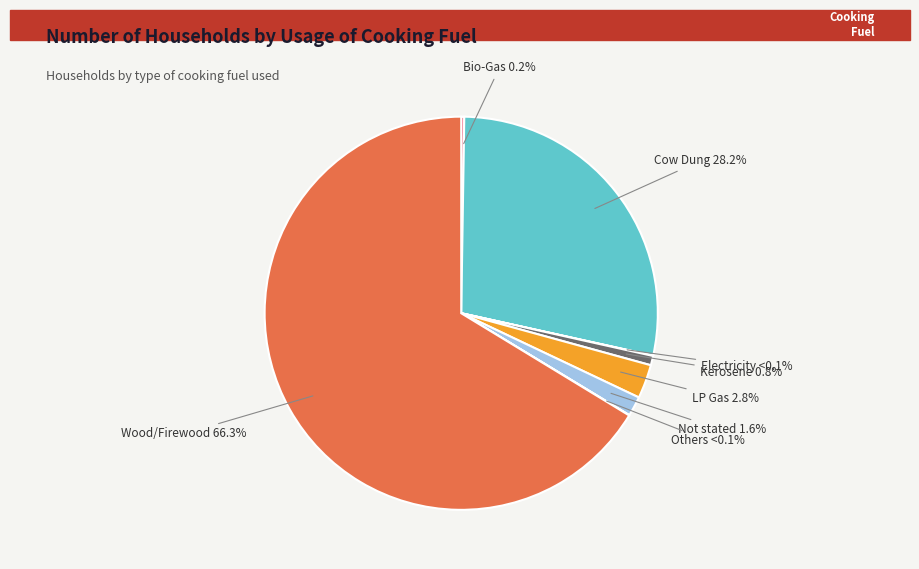

How many slices are in this pie chart?

8